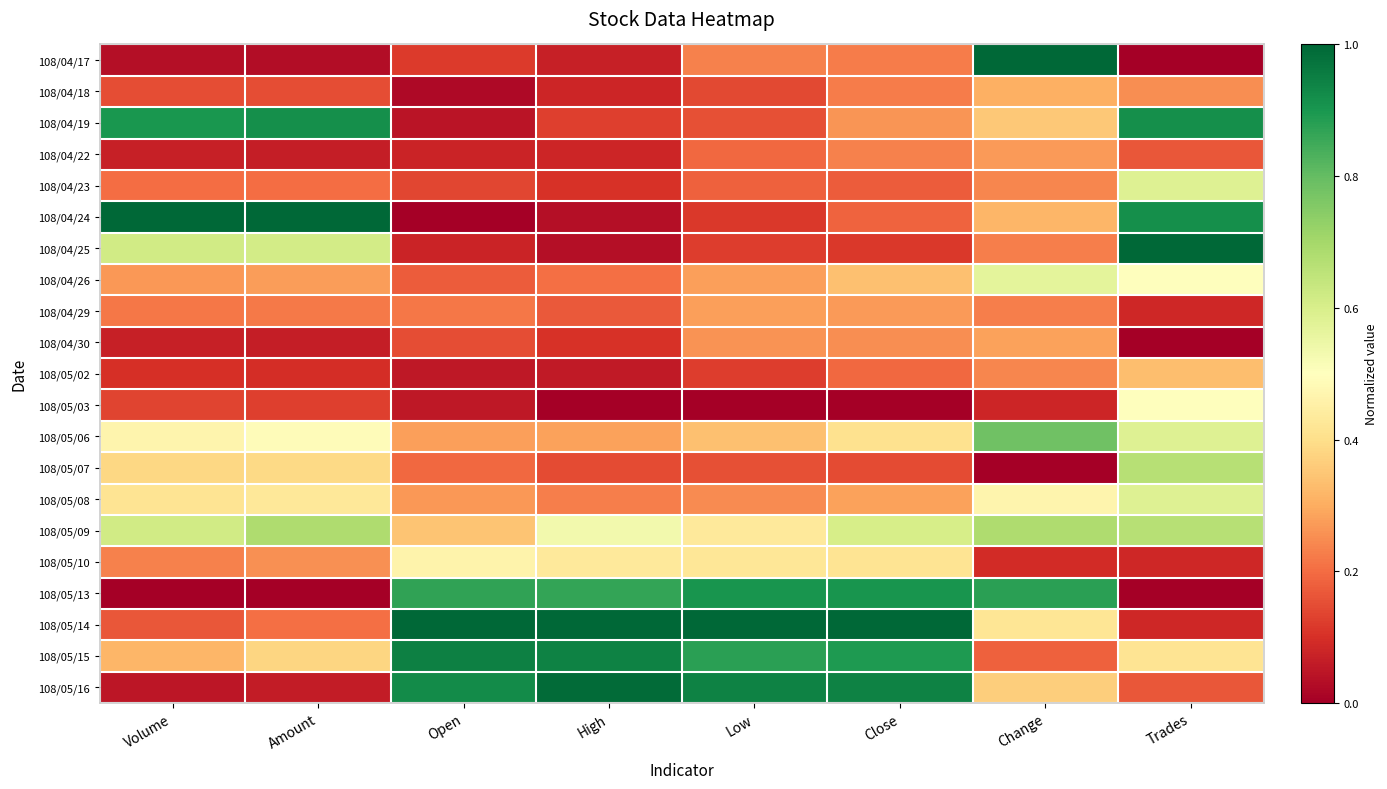

Which label corresponds to the smallest value in the chart?

Trades